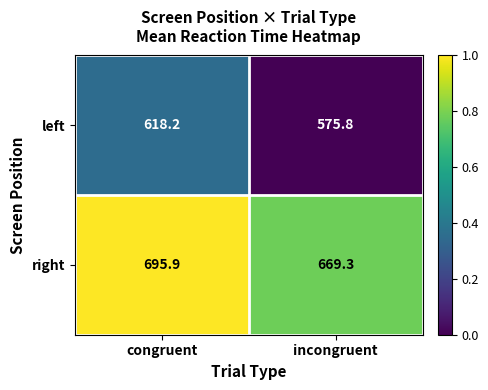

What is the approximate value of right at incongruent?

669.3